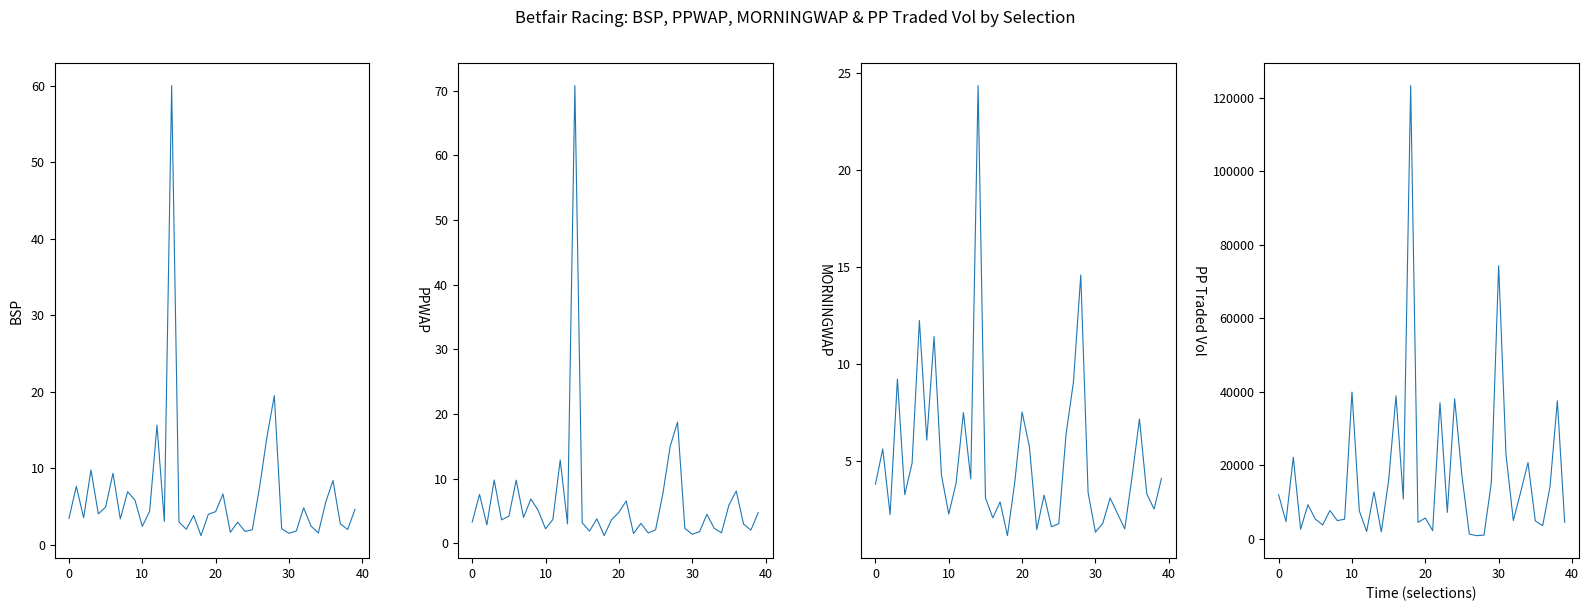

How many interior local valleys does the PPTRADEDVOL series have?

13